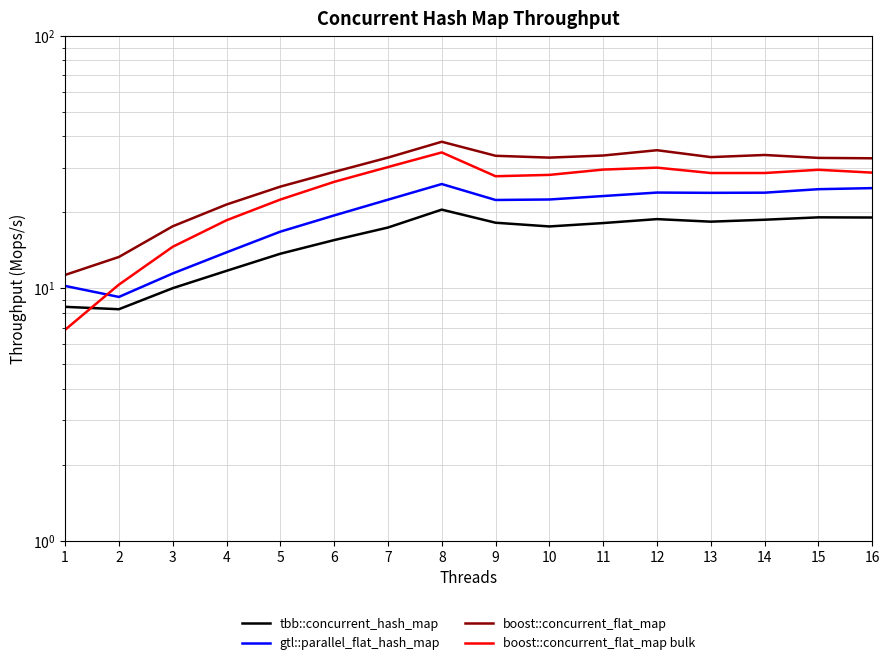

At 9, list the series in order from largest to smallest.

boost::concurrent_flat_map, boost::concurrent_flat_map bulk, gtl::parallel_flat_hash_map, tbb::concurrent_hash_map